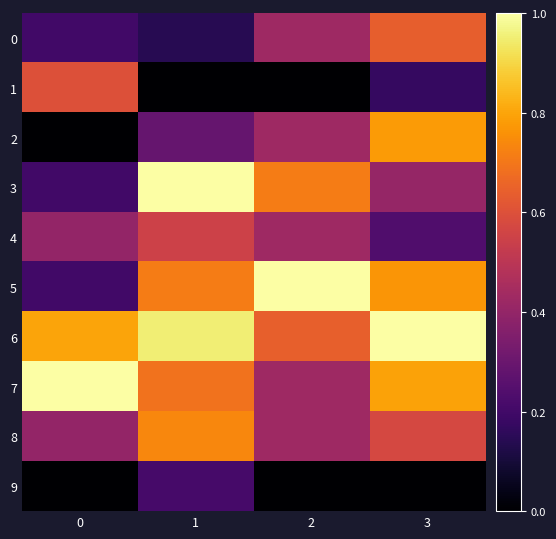

Which series changed the most between 1 and 3?

3